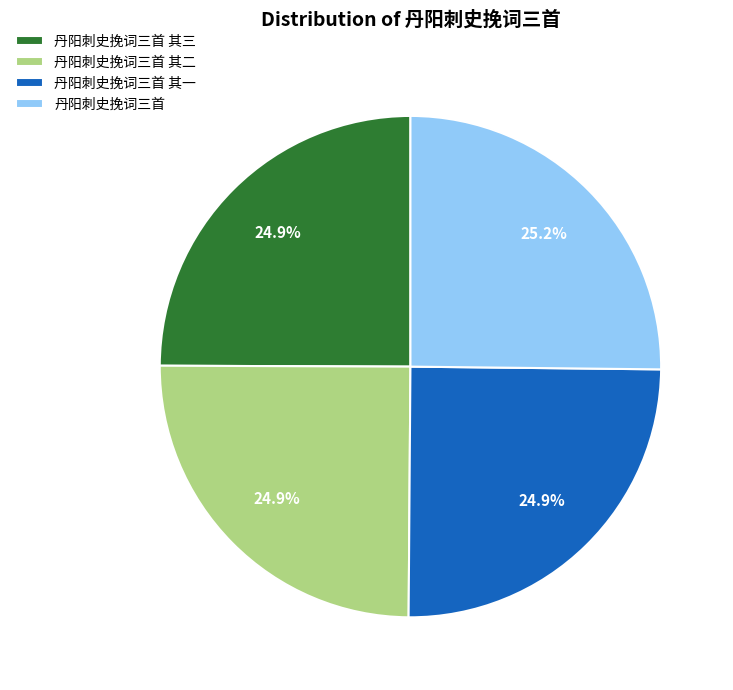

Approximately how many times larger is the value at 丹阳刺史挽词三首 其二 compared to 丹阳刺史挽词三首 其三?

1.0